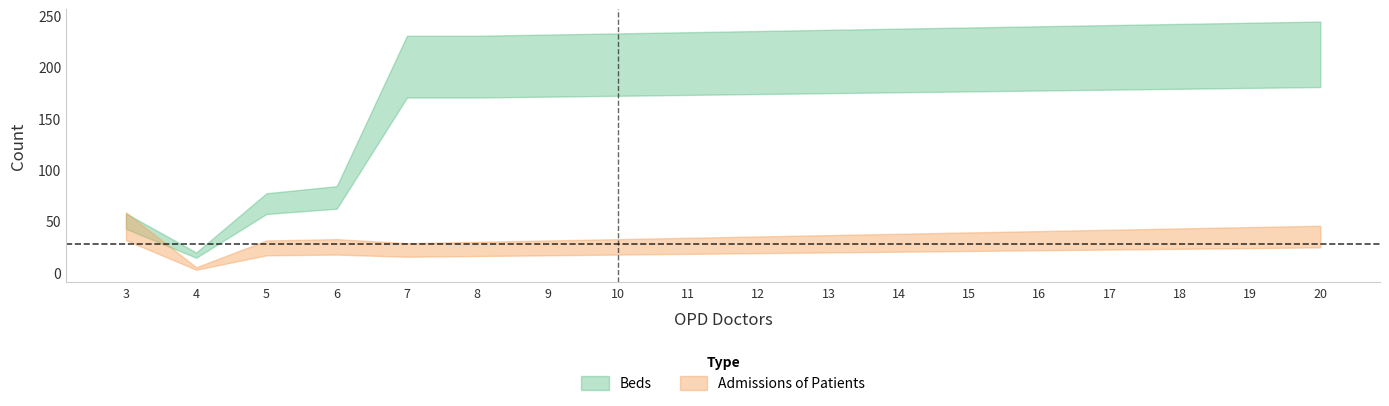

What is the sum of all Admissions of Patients values?

497